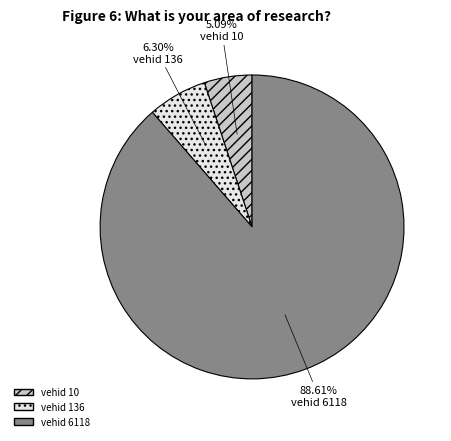

What is the majority slice?

vehid 6118